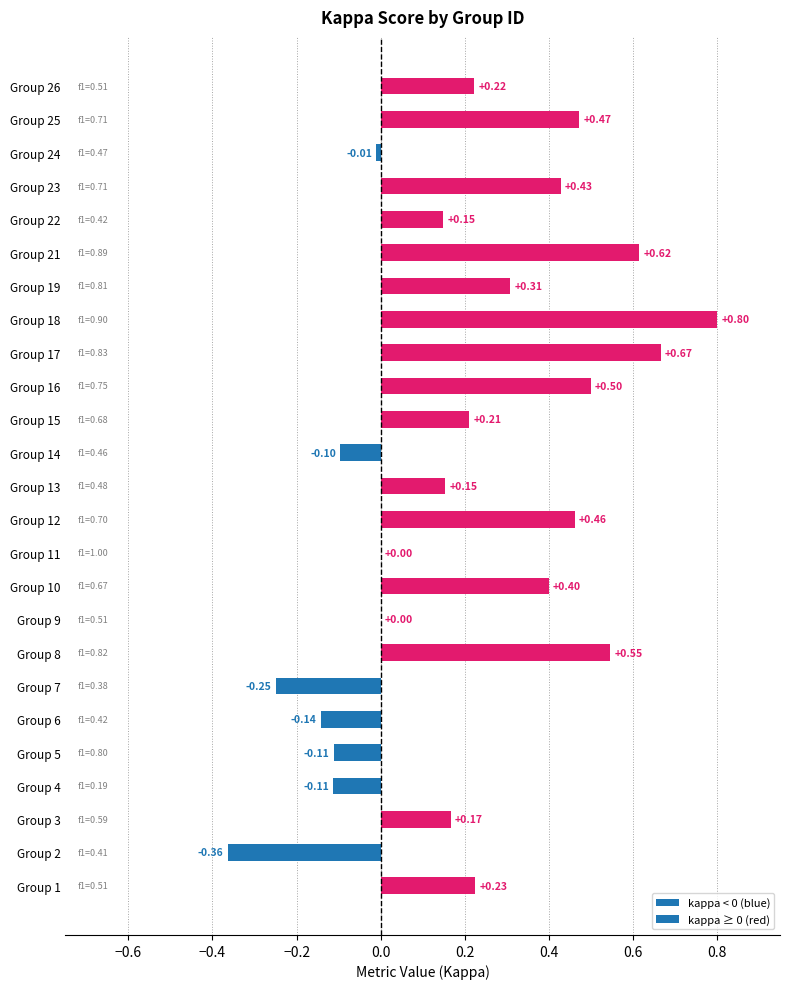

Which has a higher value, Group 14 or Group 8?

Group 8